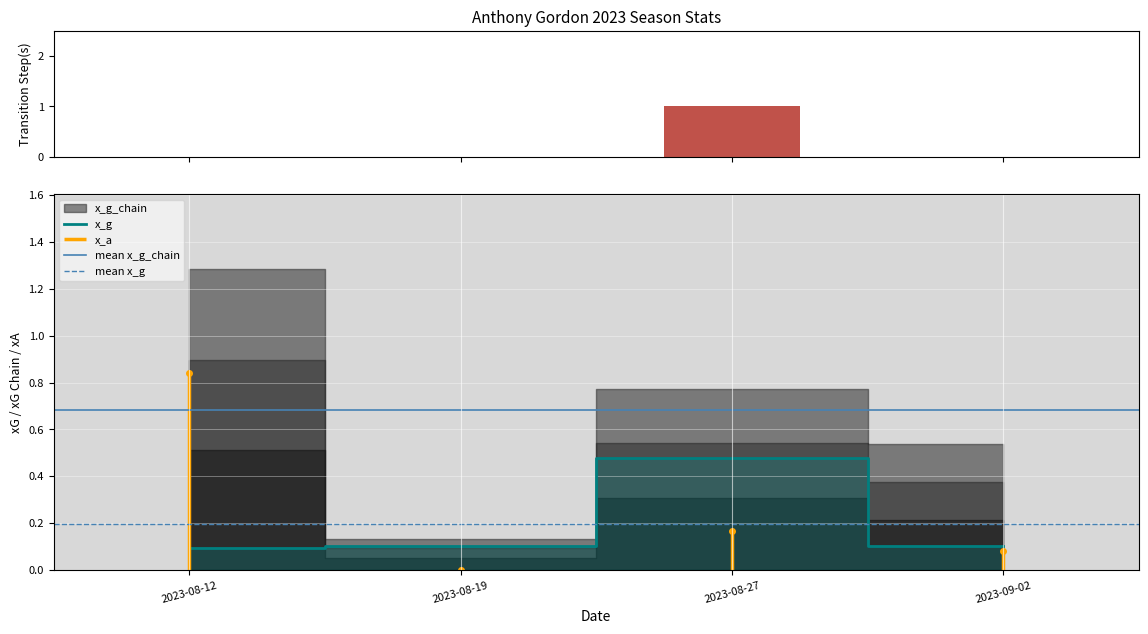

What is the difference between the highest and lowest values at 2023-08-12?

0.7